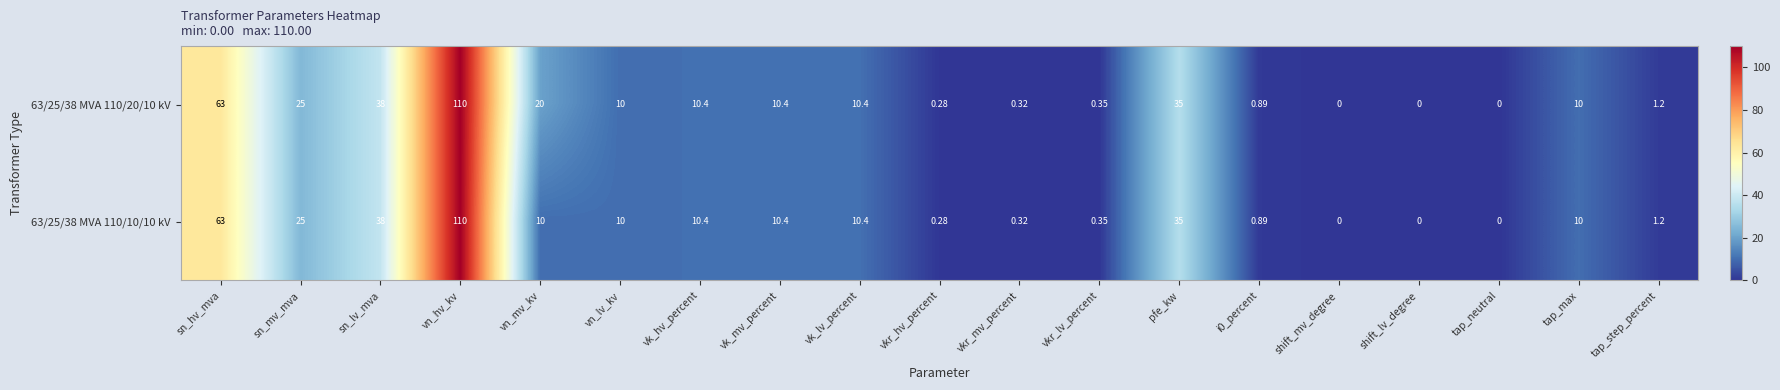

Where does the 63/25/38 MVA 110/20/10 kV series first go above 10?

sn_hv_mva